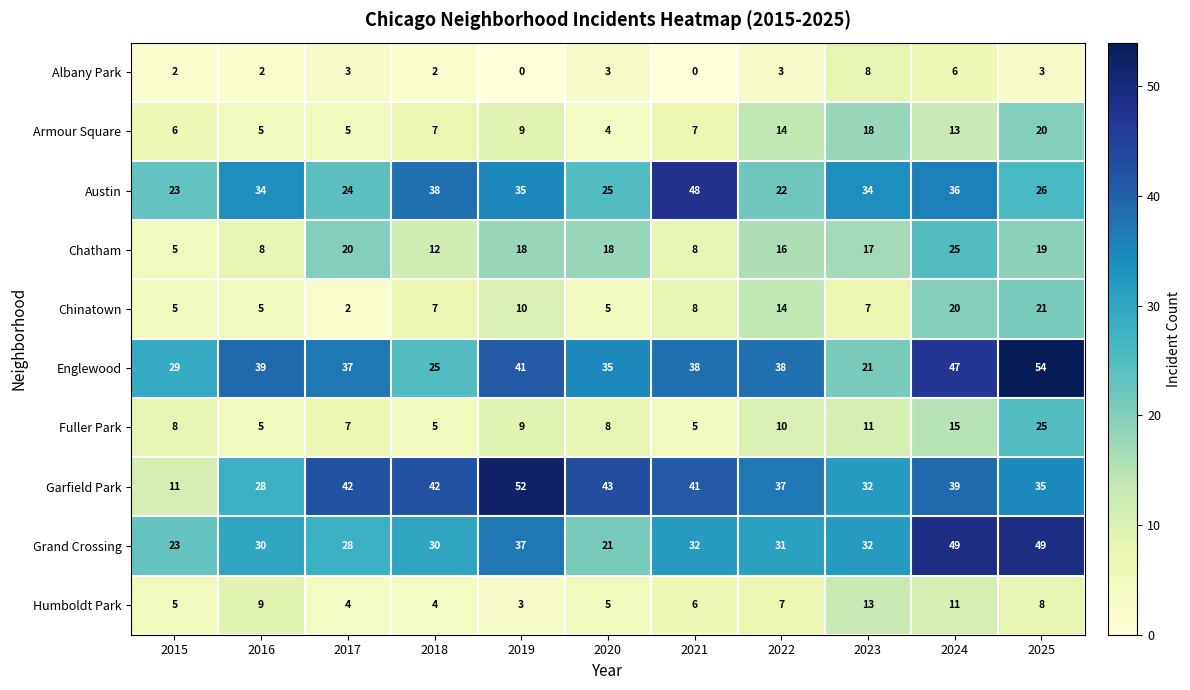

At how many categories does at least one series exceed 25?

11